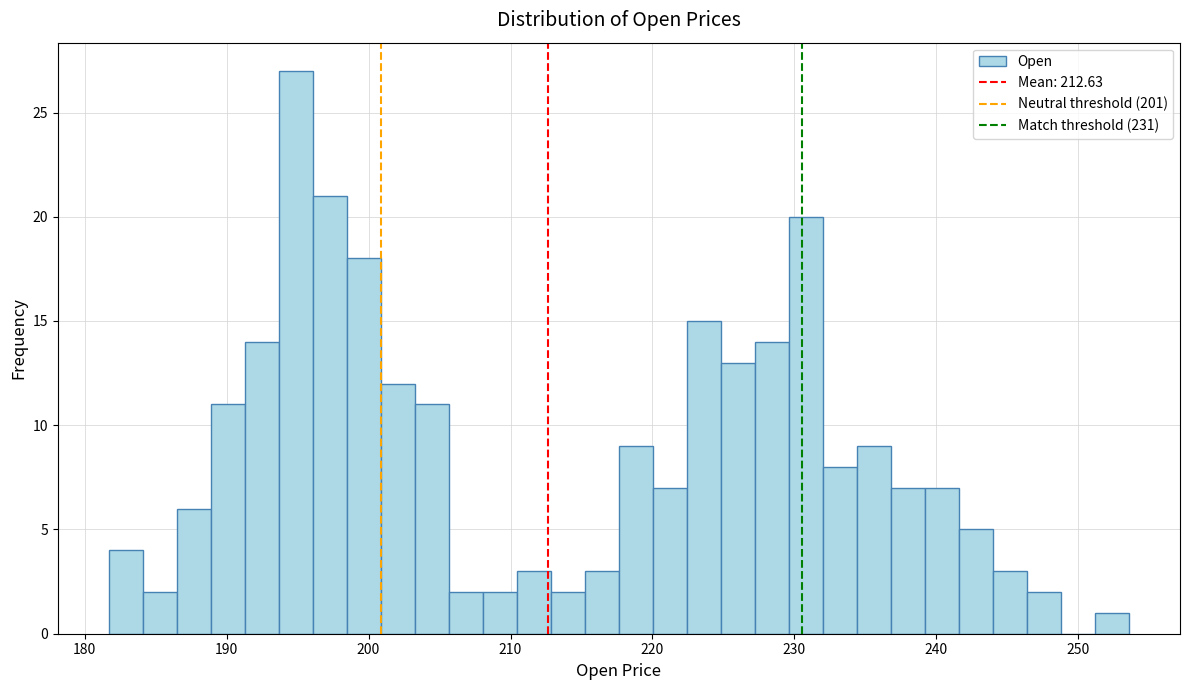

Around what value on the x-axis is the tallest bar? Give the approximate position of its centre, as read against the axis.

195